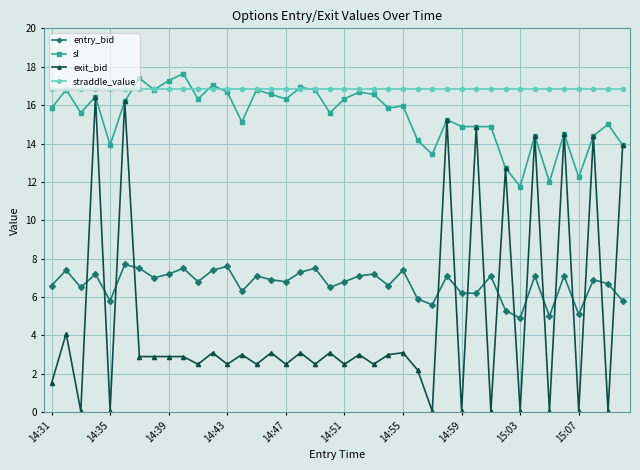

What is the greatest value displayed?

17.6